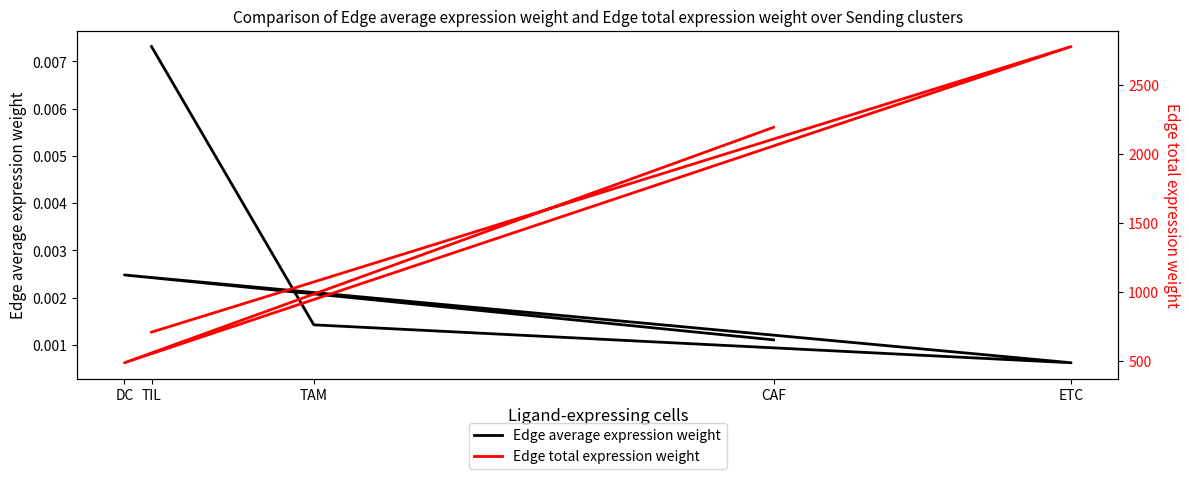

List the labels in order of Edge average expression weight value, smallest first.

ETC, CAF, TAM, DC, TIL